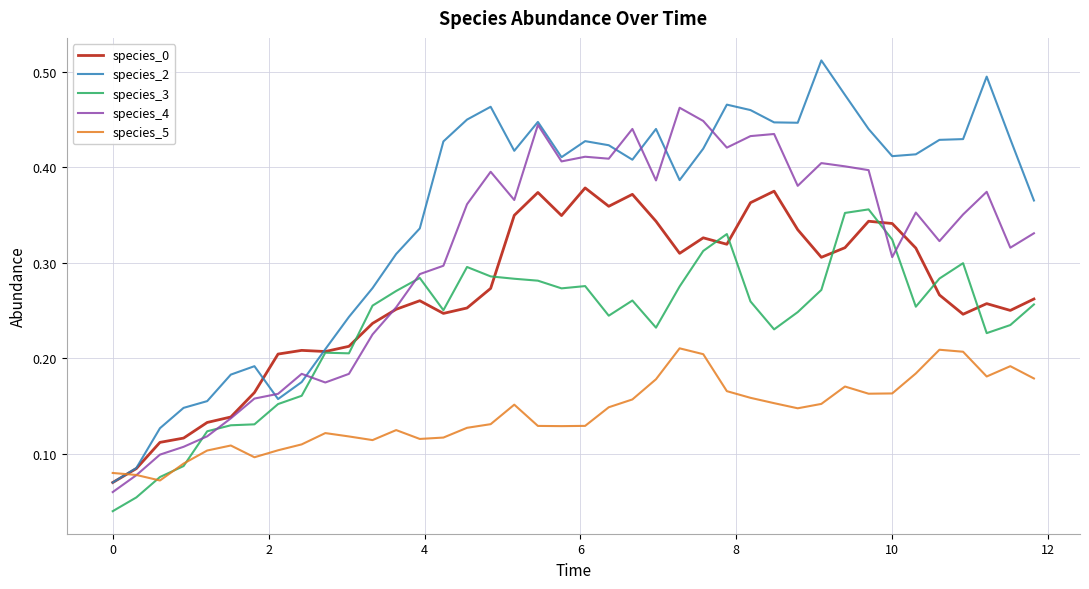

How many intersections are there between species_5 and species_2?

1